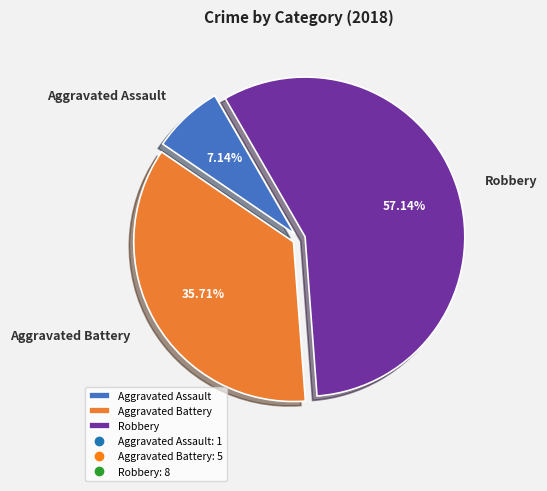

Approximately how many times larger is the value at Robbery compared to Aggravated Battery?

1.6